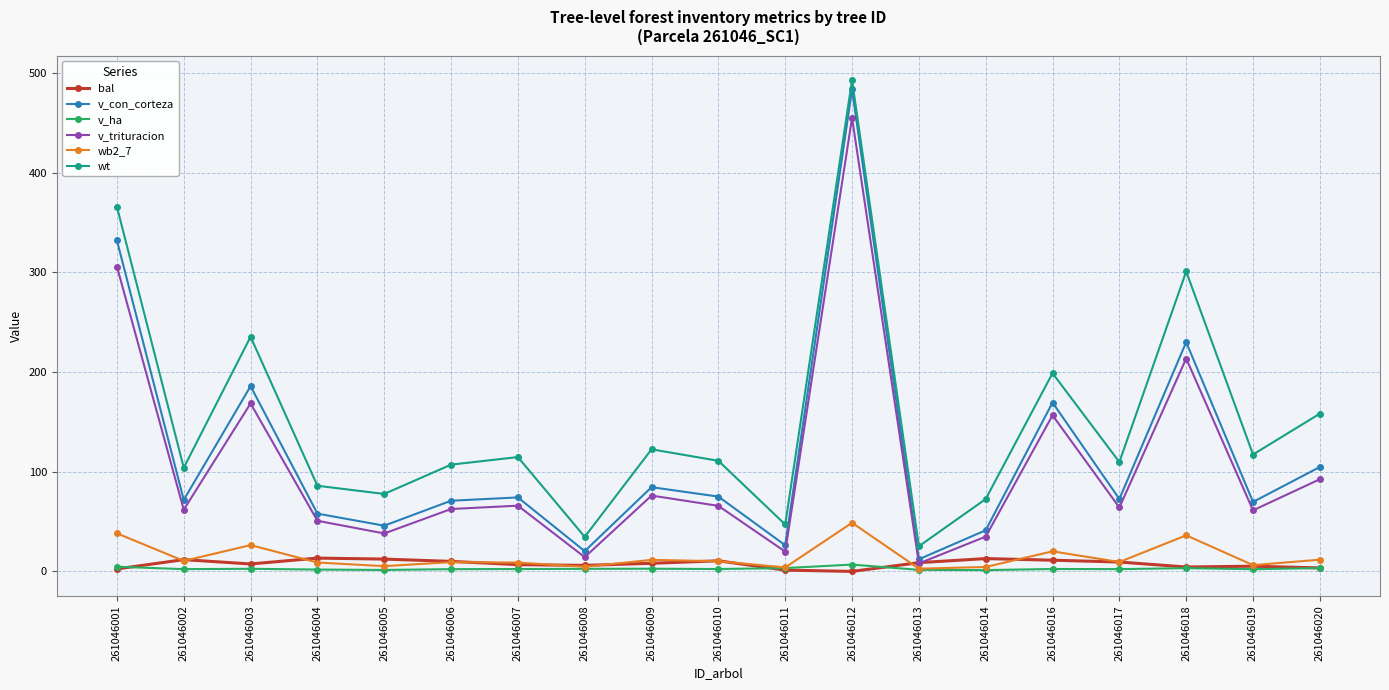

What is the value of the bal point at the 2nd from the left?

11.8